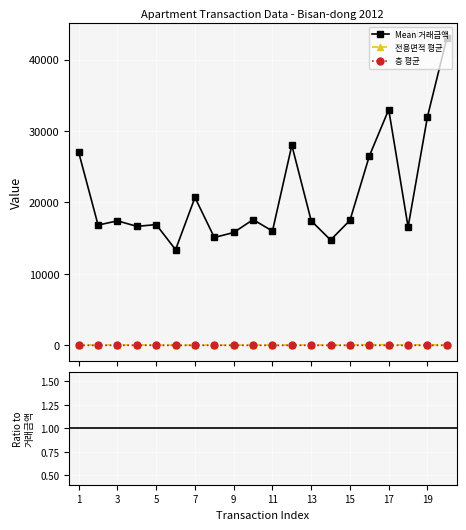

True or false: 층 평균 and Mean 거래금액 intersect in this chart.

False